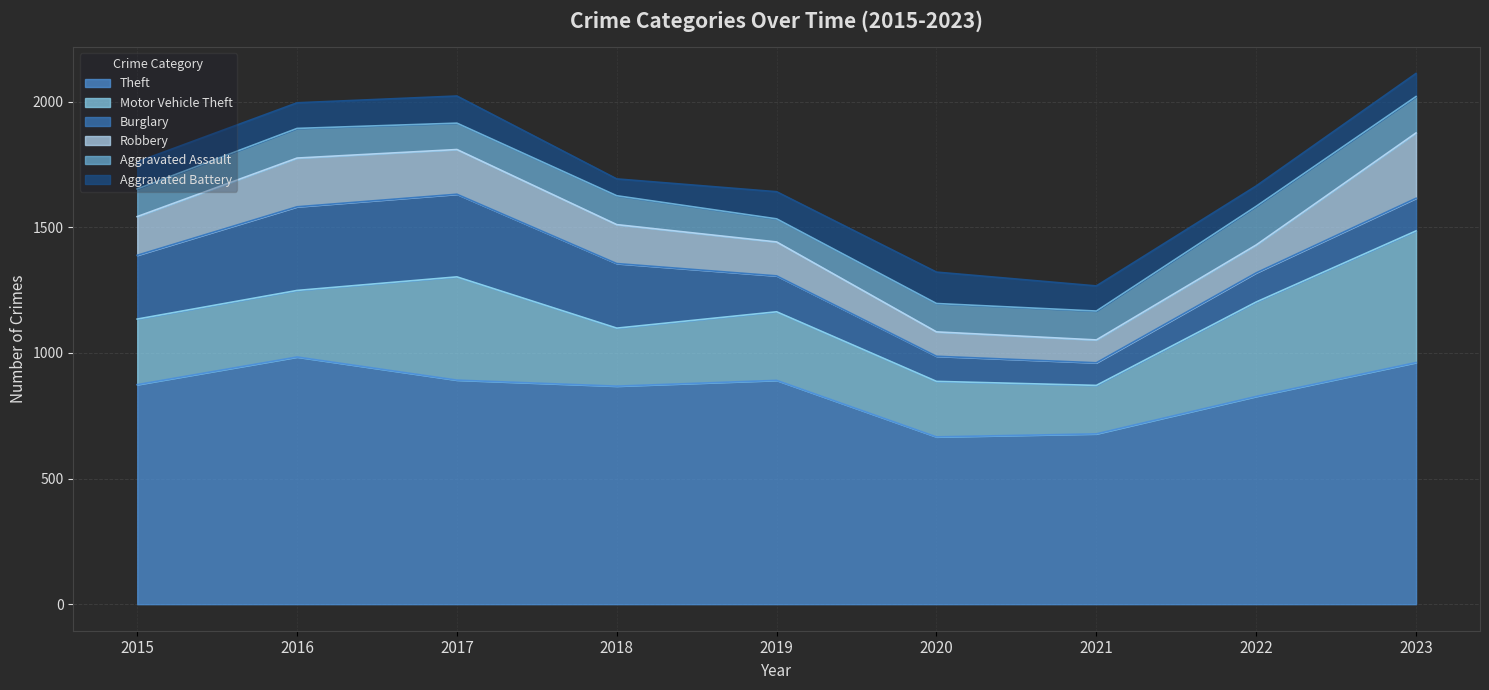

Which category has the lowest value across all series?

2018